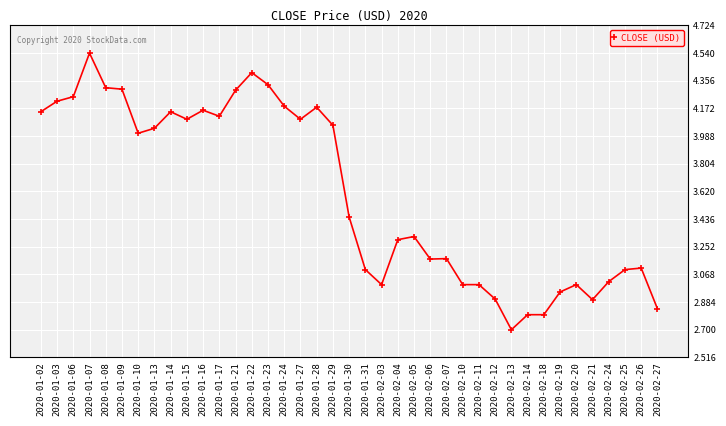

At which category does the chart reach its peak across all series?

2020-01-07